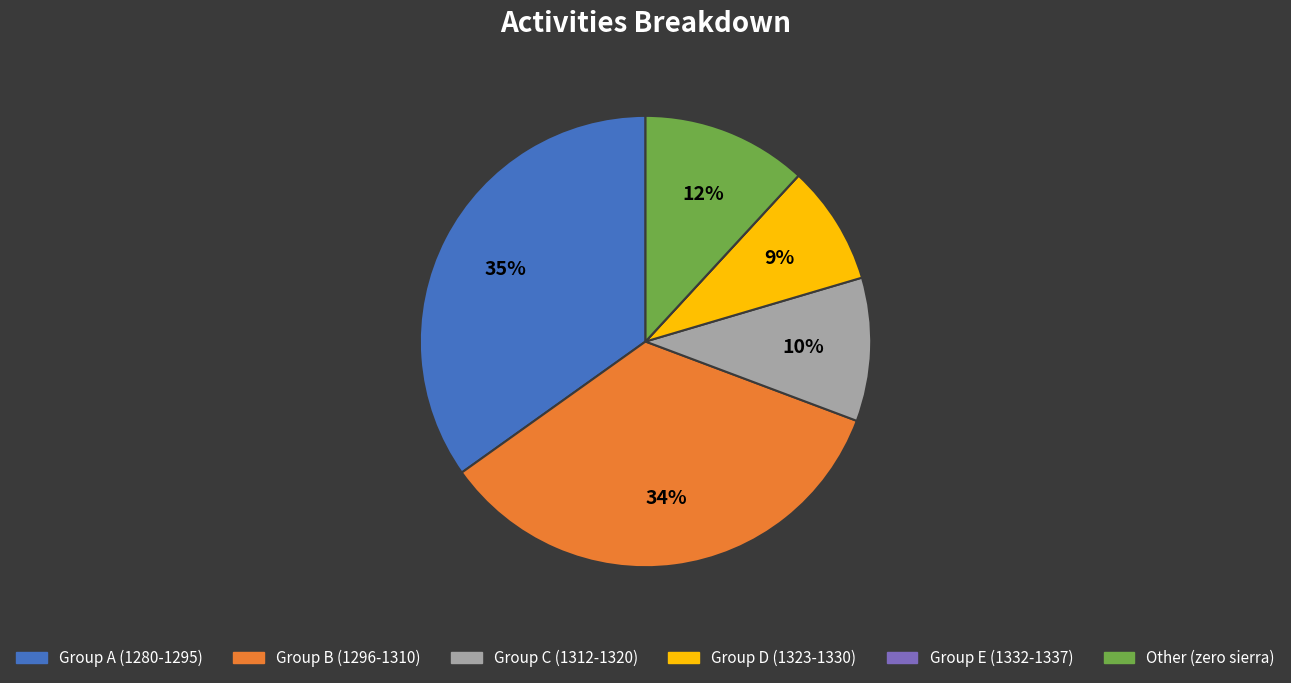

To the nearest percent, what is the difference between the Other (zero sierra) and Group D (1323-1330) slice percentages?

3%